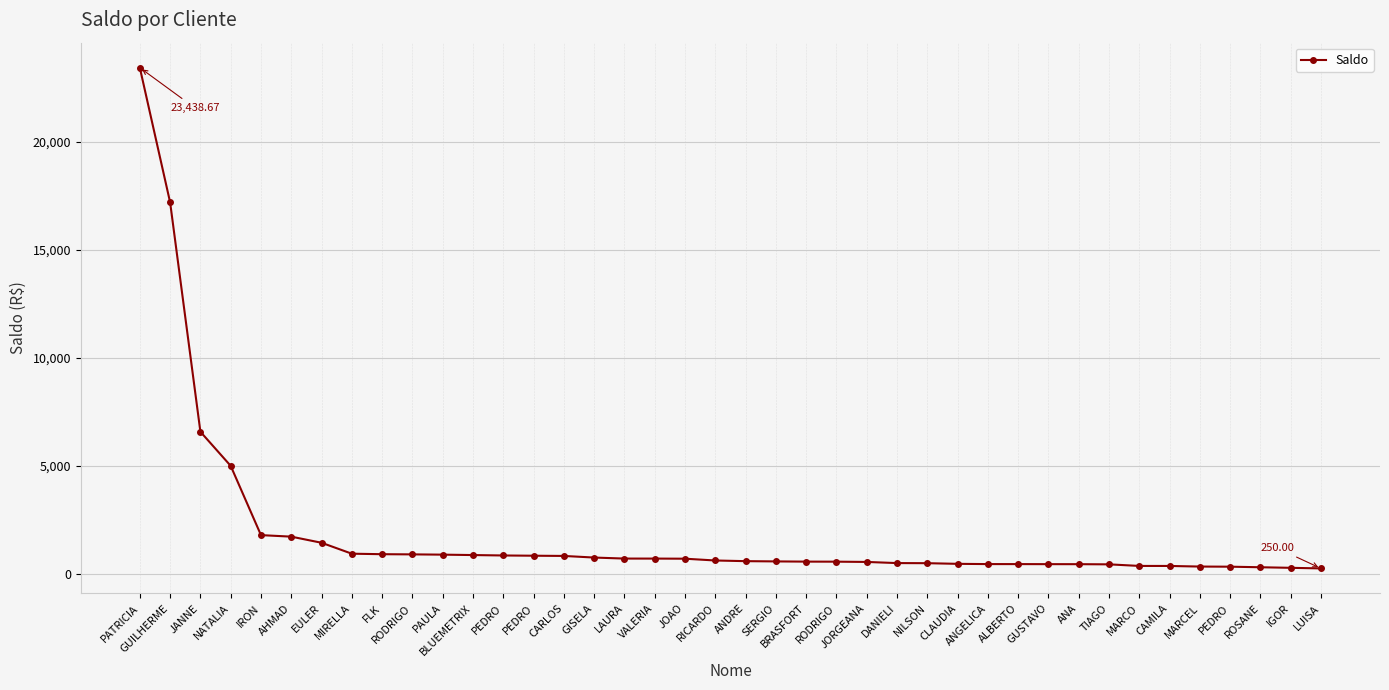

At which label is the value closest to 11844?

JANNE